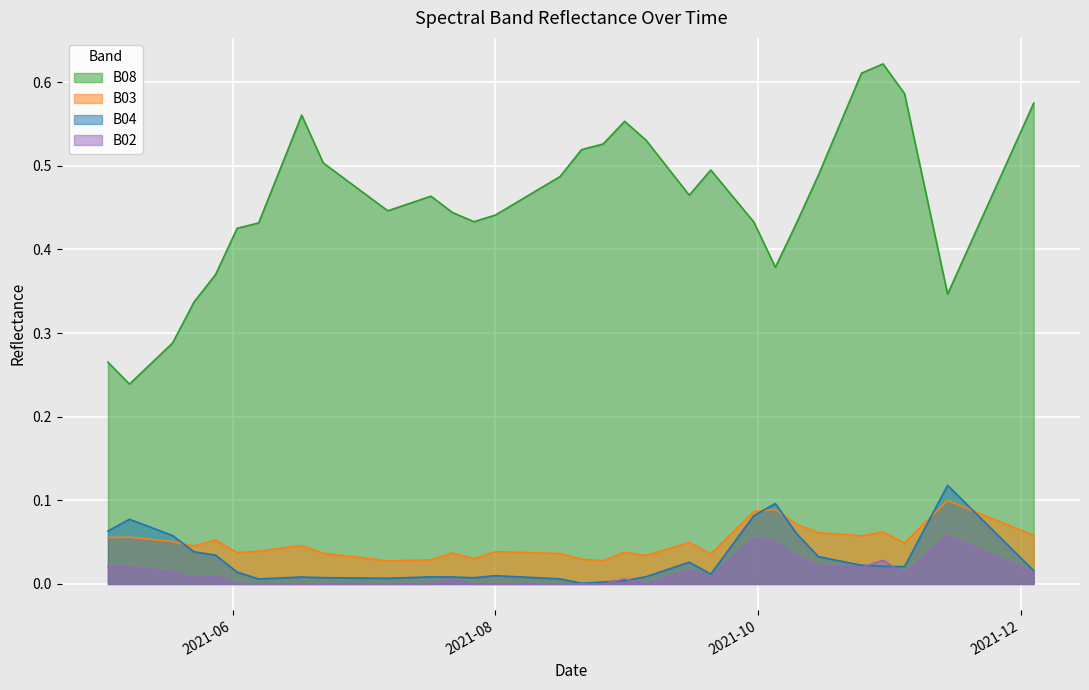

What is the total value across all series at 2021-08-06?

0.5